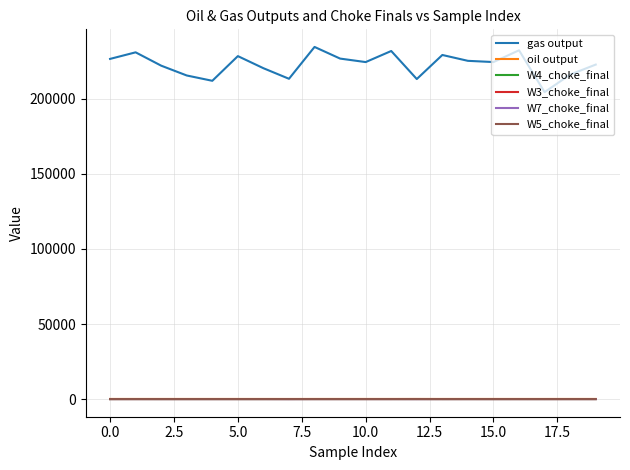

Which series has the largest range (max minus min)?

gas output